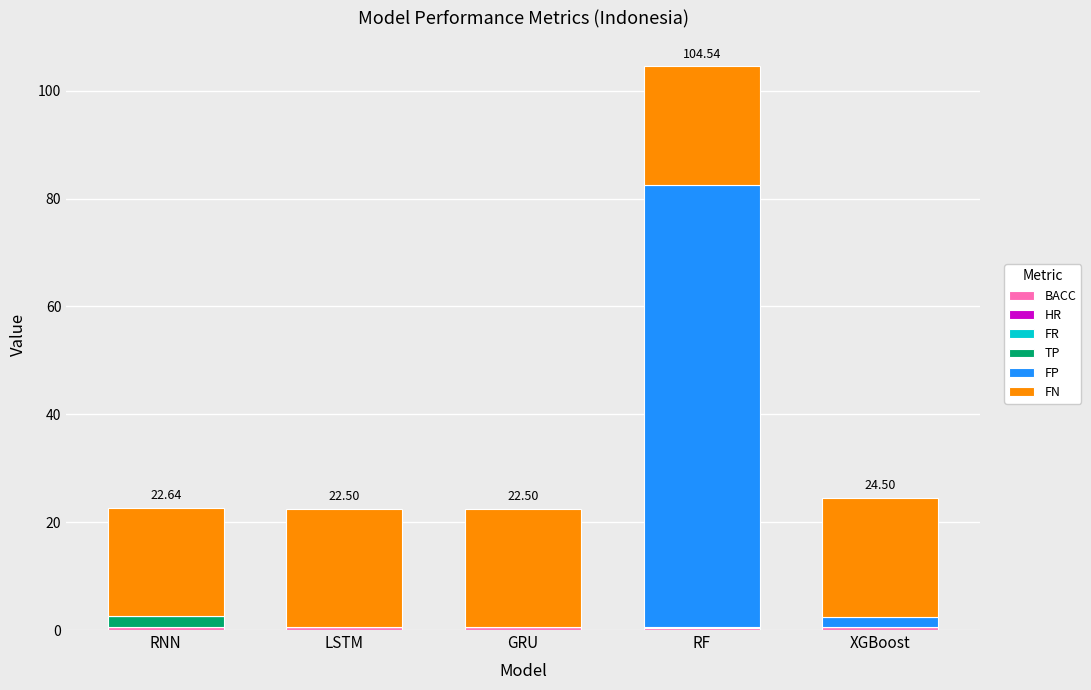

At which category is the sum across all series the highest?

RF